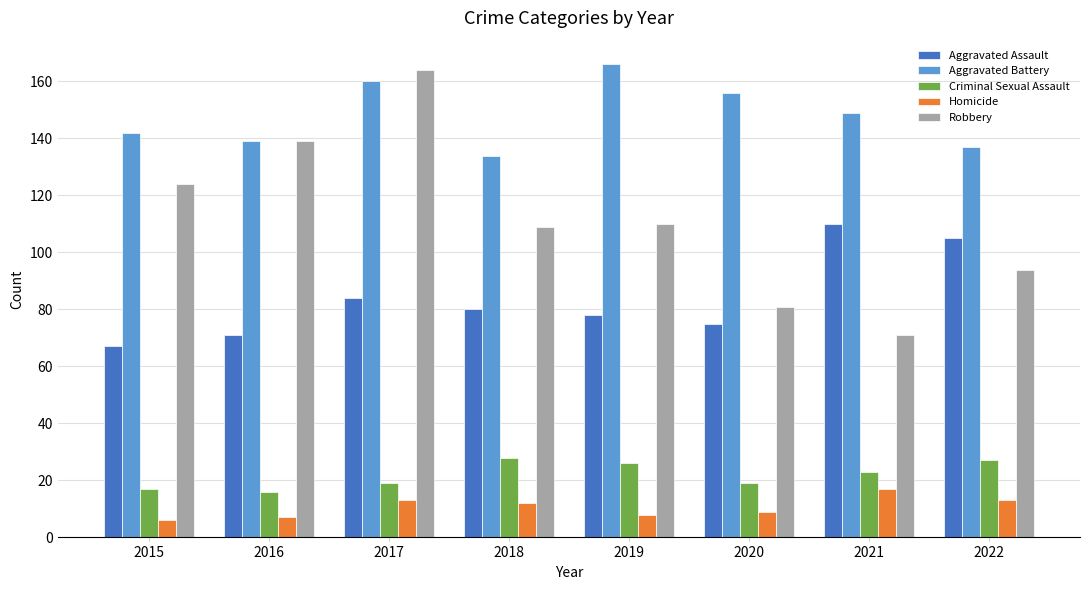

Reading right to left, transcribe all the data shown in this chart.

Aggravated Assault: 105	110	75	78	80	84	71	67
Aggravated Battery: 137	149	156	166	134	160	139	142
Criminal Sexual Assault: 27	23	19	26	28	19	16	17
Homicide: 13	17	9	8	12	13	7	6
Robbery: 94	71	81	110	109	164	139	124